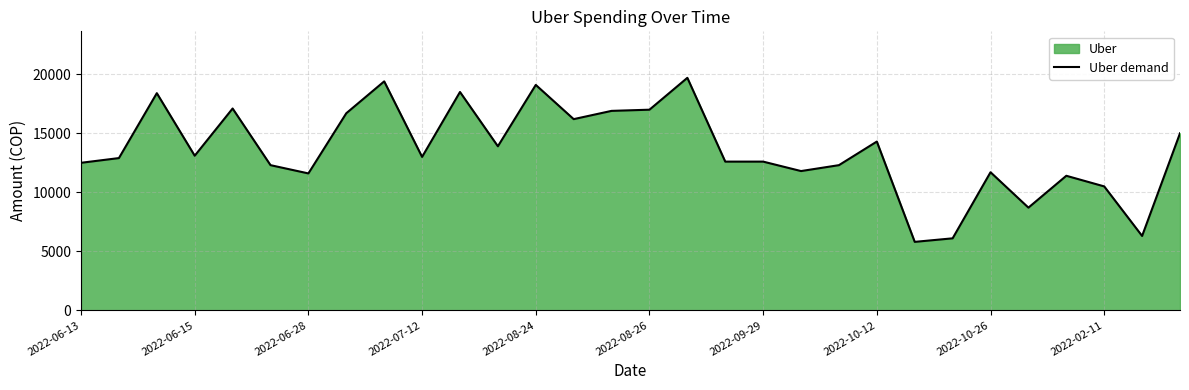

What value does the data have at 2022-06-15, to the nearest 50?

13100